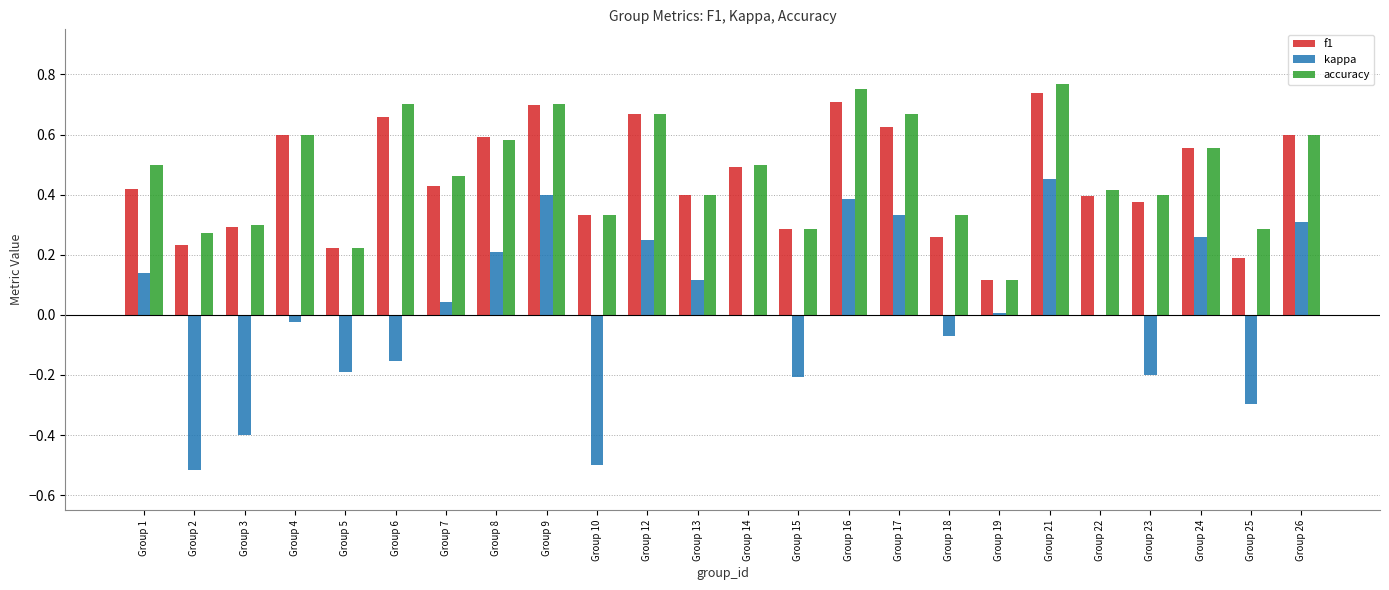

How many categories are shown in the chart?

24